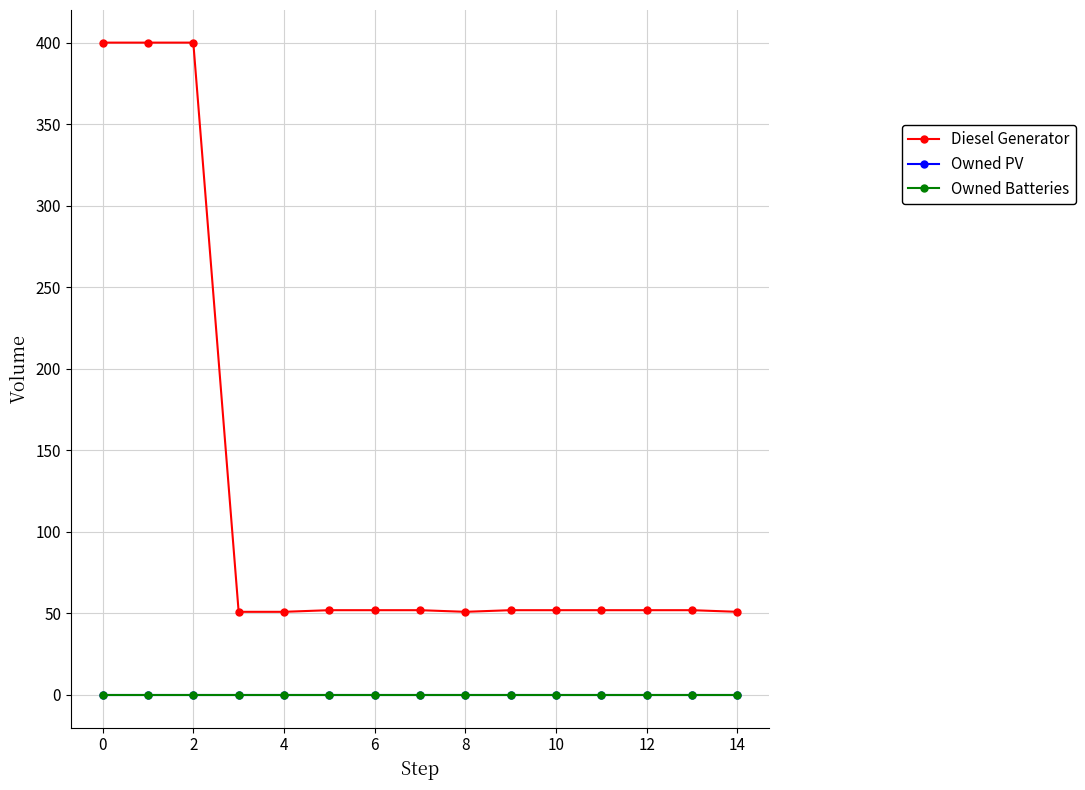

True or false: Diesel Generator and Owned Batteries cross at least once.

False